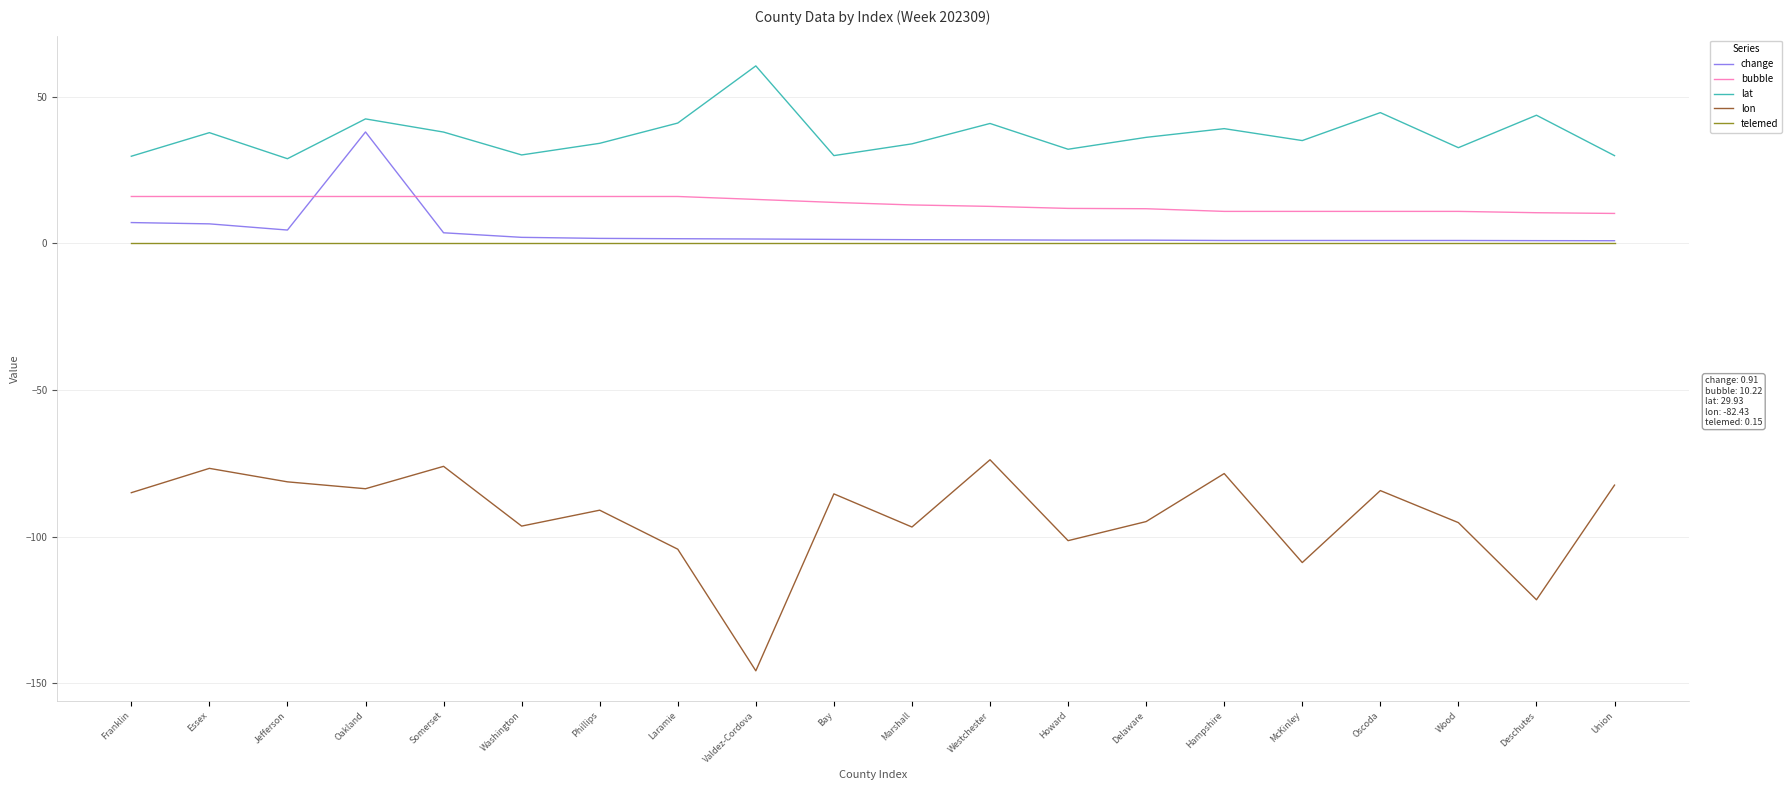

Between Essex and McKinley, which series saw the biggest shift?

lon